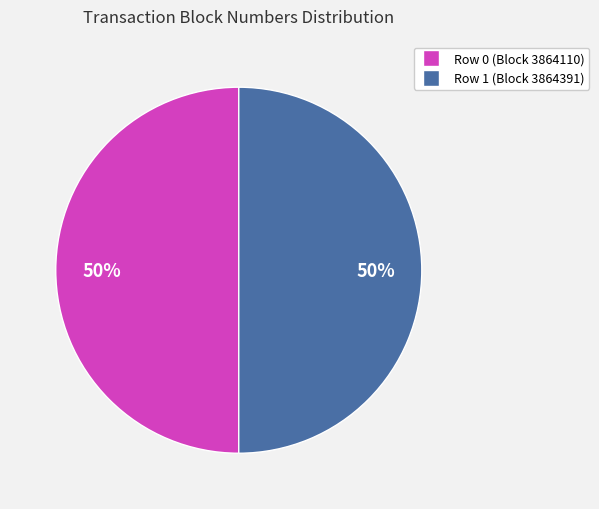

To the nearest percent, what is the average slice percentage?

50%